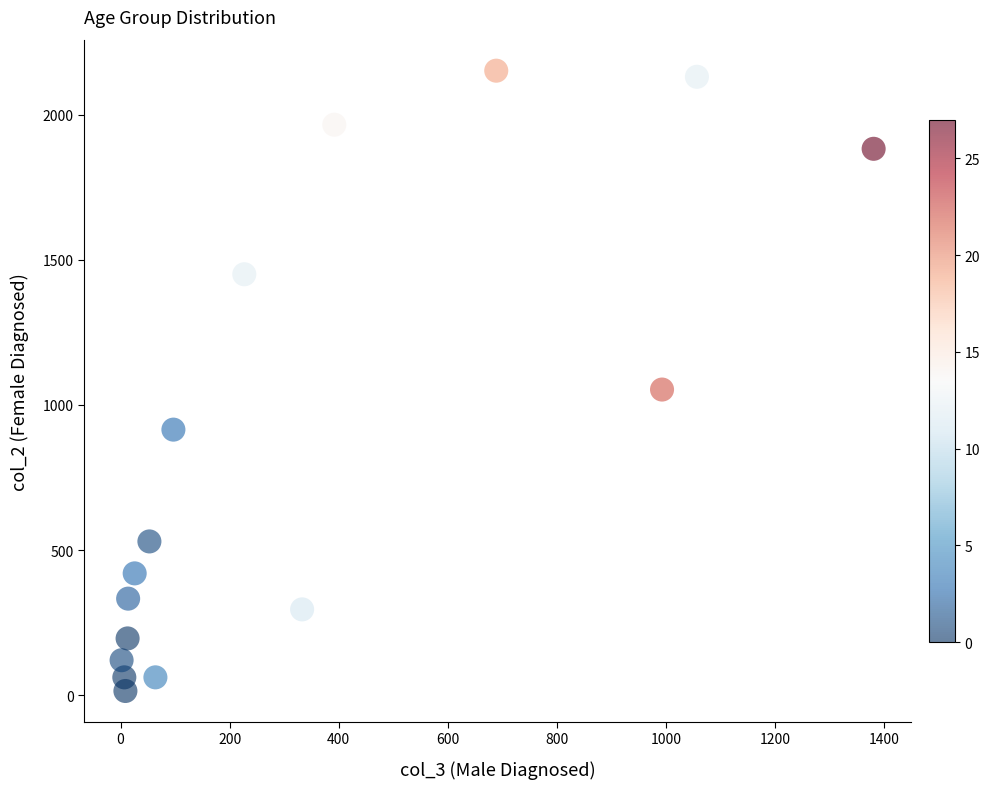

What is the range of X values (max minus min)?

1379